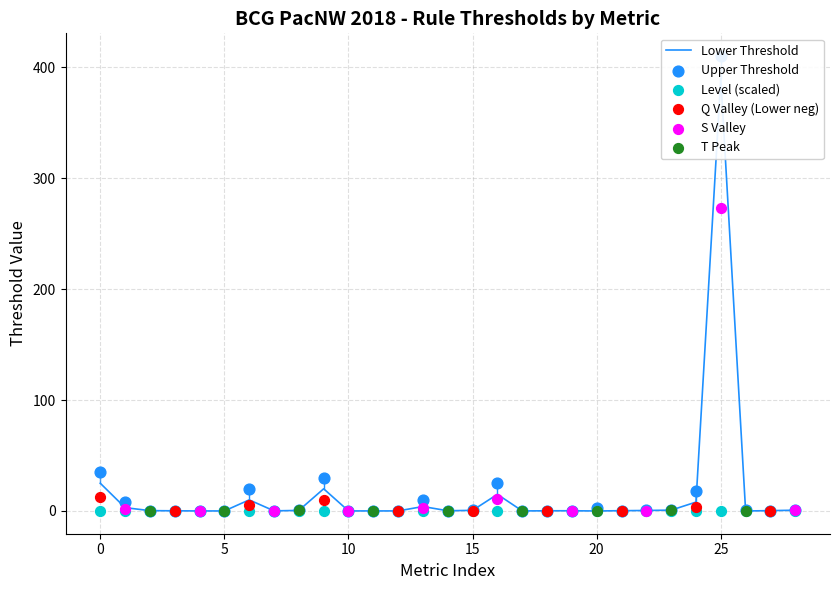

At how many categories does at least one series exceed 186?

1